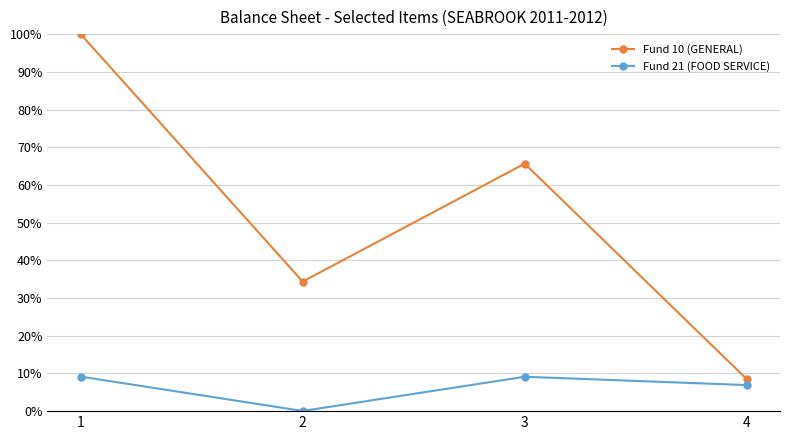

How many lines are shown in the chart?

2